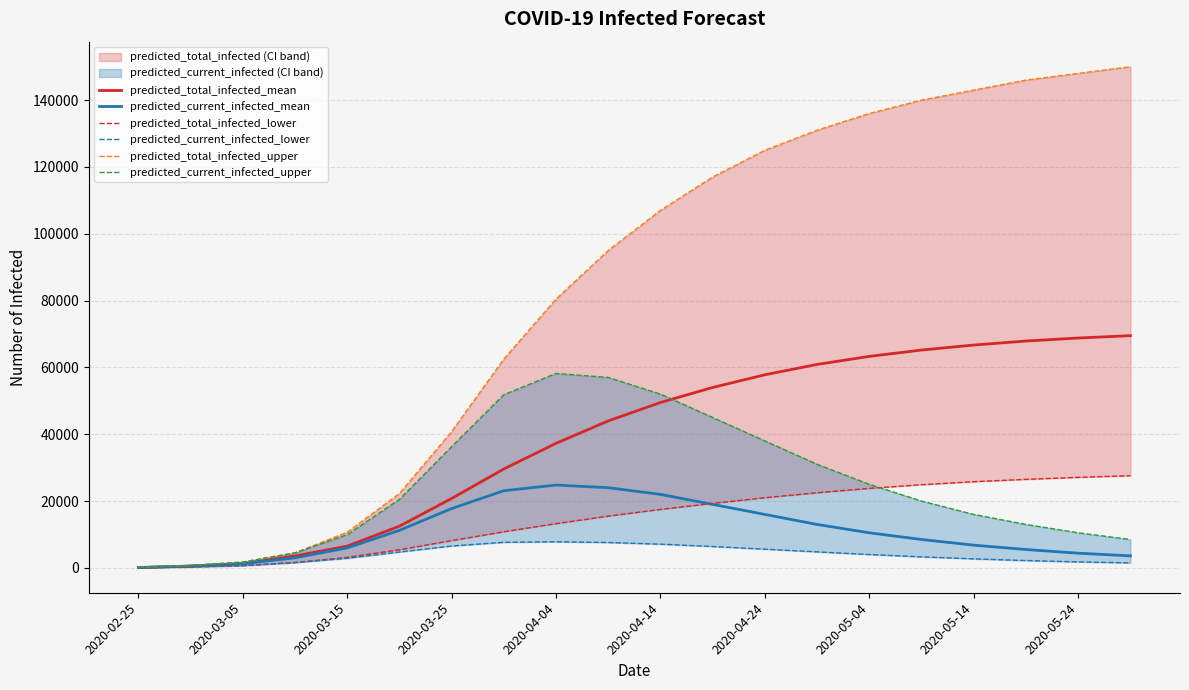

Reading right to left, list all the values displayed in this chart.

predicted_total_infected_mean: 69500	68800	67900	66700	65200	63300	60900	57800	54000	49500	44000	37283	29609	20783	12487	6511	3571	1252	538	108
predicted_current_infected_mean: 3600	4400	5500	6800	8500	10500	13000	16000	19000	22000	24000	24796	23098	17762	11235	5973	3022	1252	538	108
predicted_total_infected_lower: 27600	27100	26500	25800	24900	23800	22500	21000	19300	17500	15500	13243	10819	8159	5427	3162	1601	675	290	58
predicted_current_infected_lower: 1500	1800	2200	2700	3300	4000	4800	5600	6400	7100	7600	7815	7657	6557	4751	2872	1601	675	290	58
predicted_total_infected_upper: 150000	148000	146000	143000	140000	136000	131000	125000	117000	107000	95000	80463	62516	40796	22270	10676	4501	1743	735	147
predicted_current_infected_upper: 8500	10500	13000	16000	20000	25000	31000	38000	45000	52000	57000	58193	51841	36295	20527	9941	4501	1743	735	147